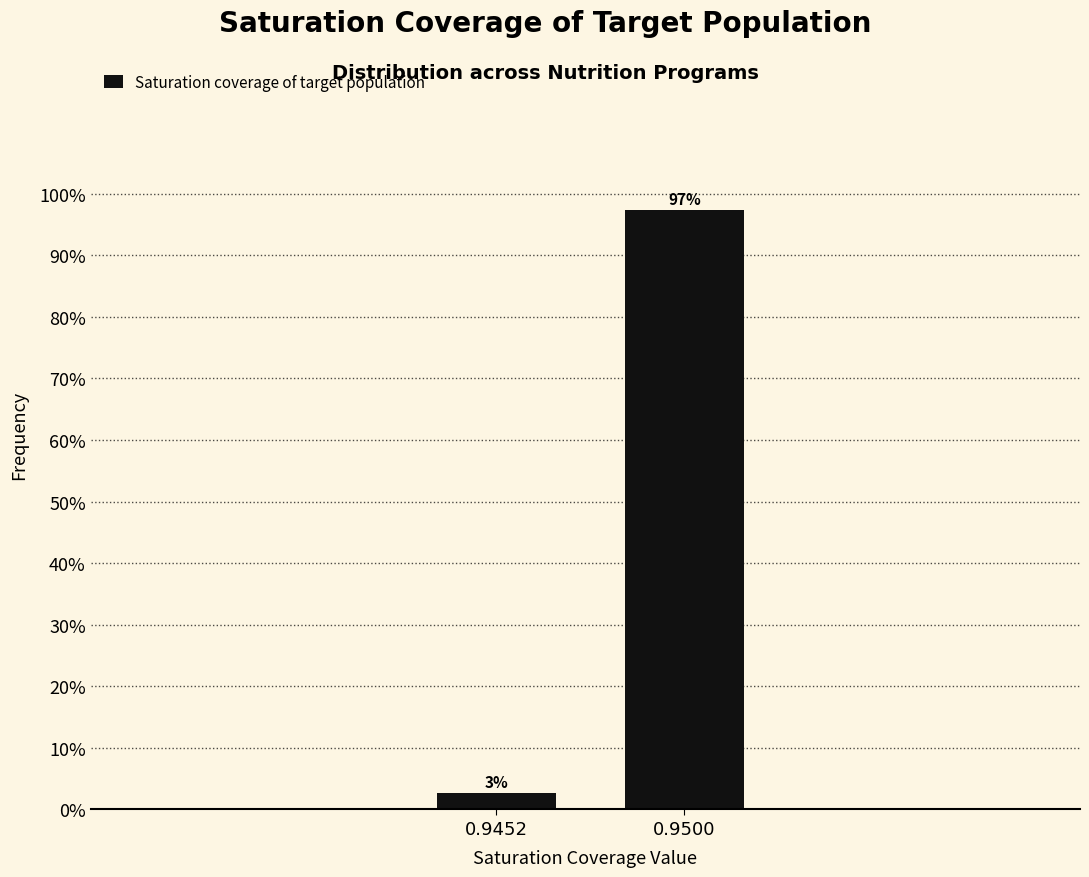

The chart shows a value of 41.5 at 0.9500. True or false?

False